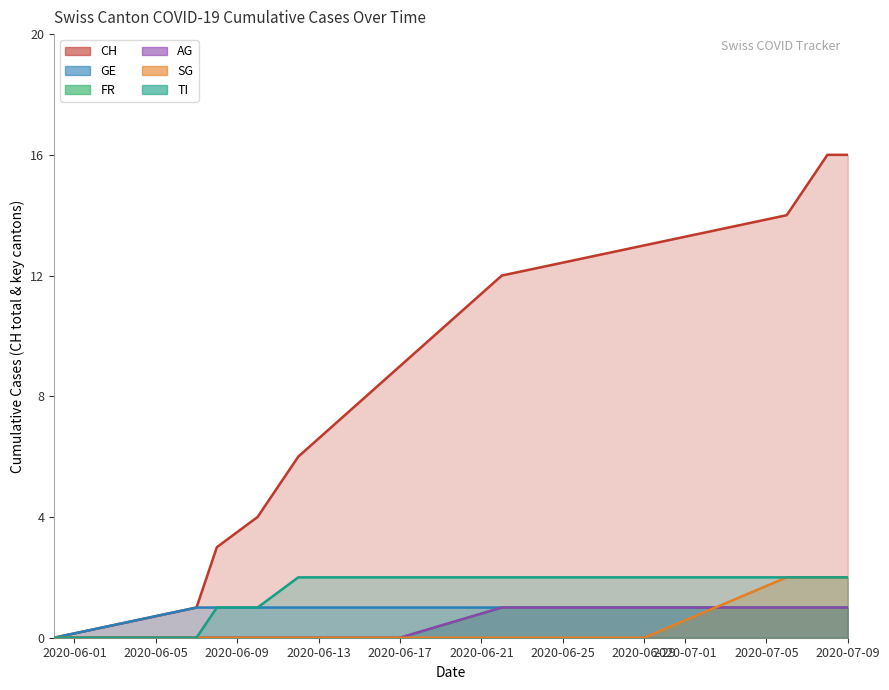

Which series has the largest range (max minus min)?

CH